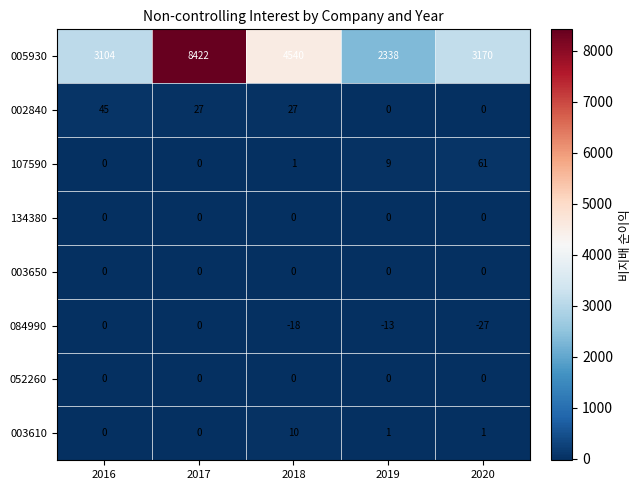

How many data points in 084990 are less than -13?

2